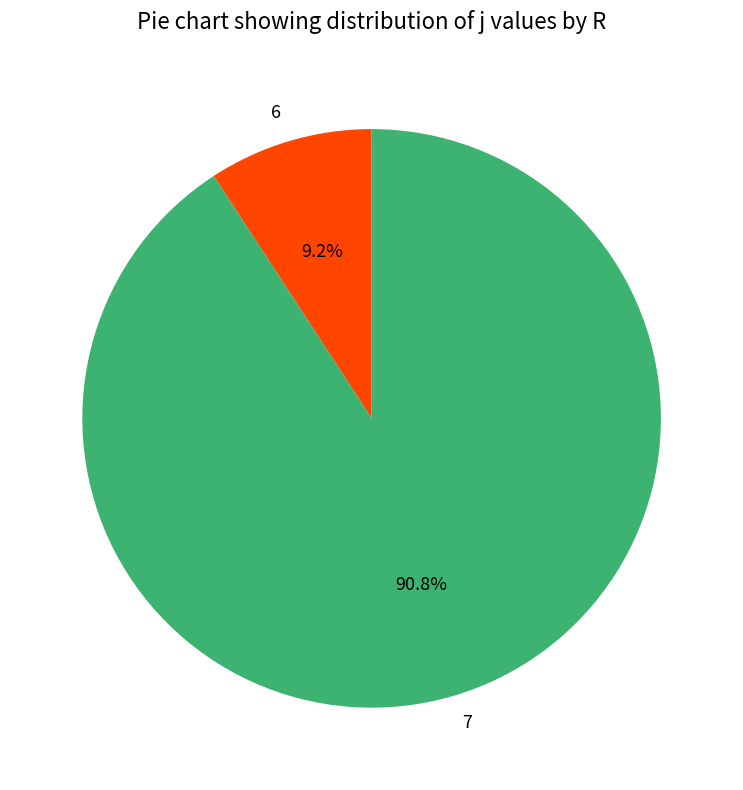

Approximately how many times larger is the value at 6 compared to 7?

0.1